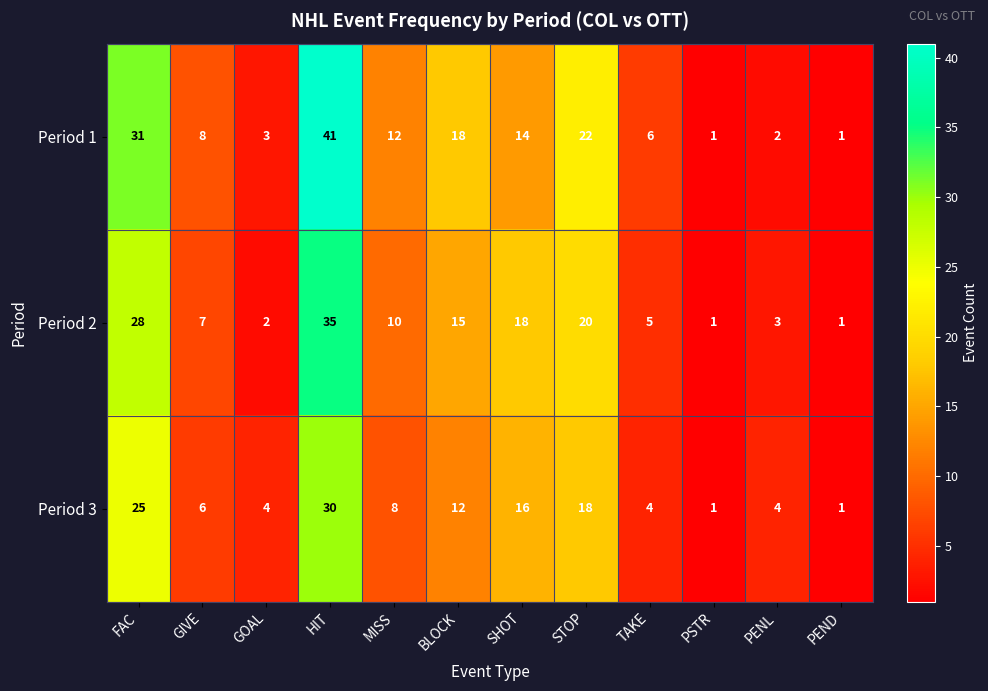

What is the difference between the second highest and second lowest values in the Period 1 series?

30